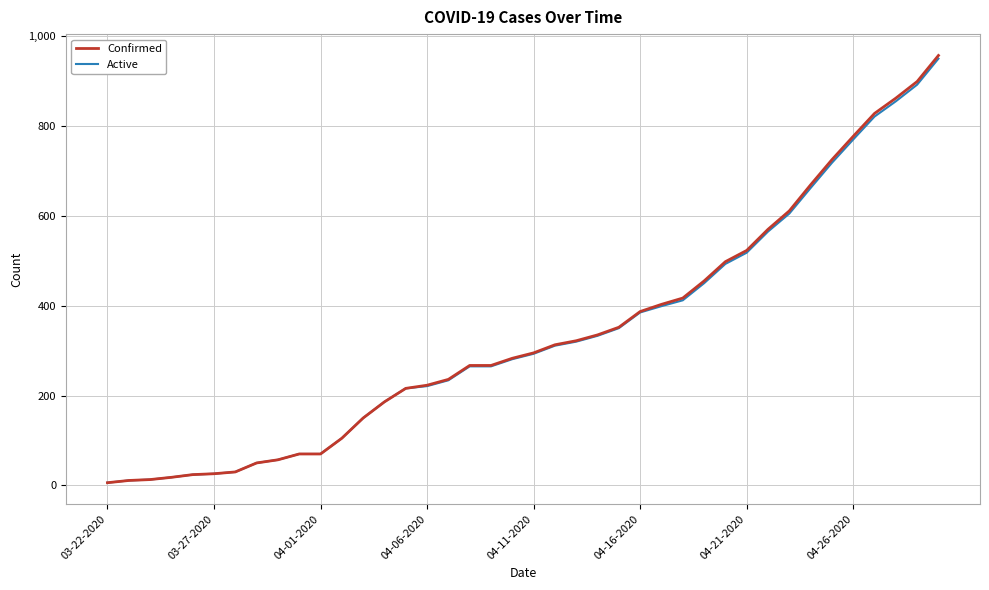

What is the highest value of the Active series?

950